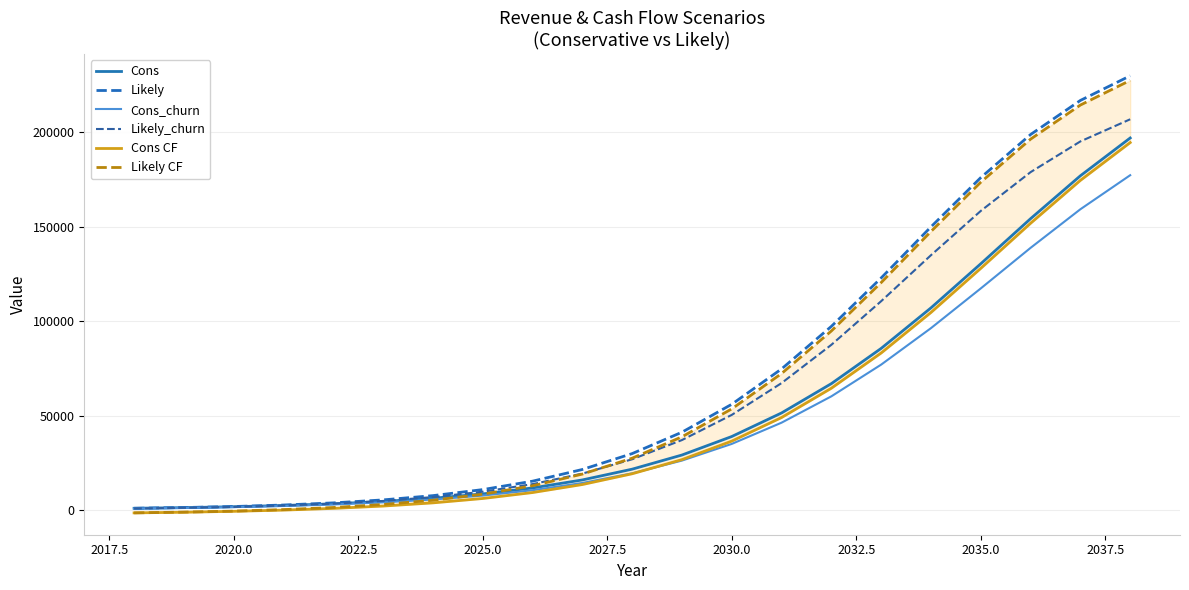

Which series has the largest total across all categories?

Likely